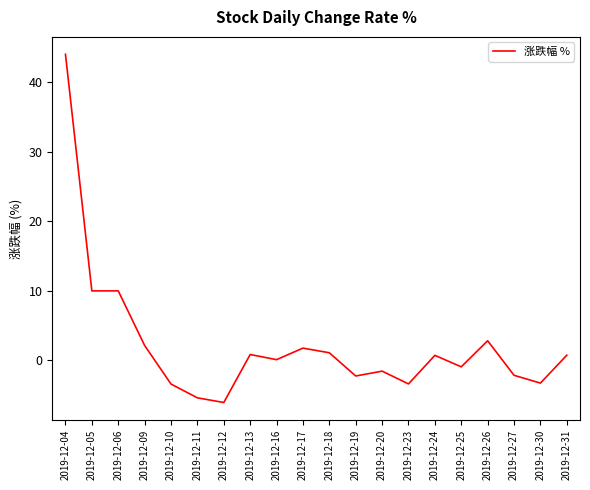

What is the sum of the values at 2019-12-04 and 2019-12-31?

44.8